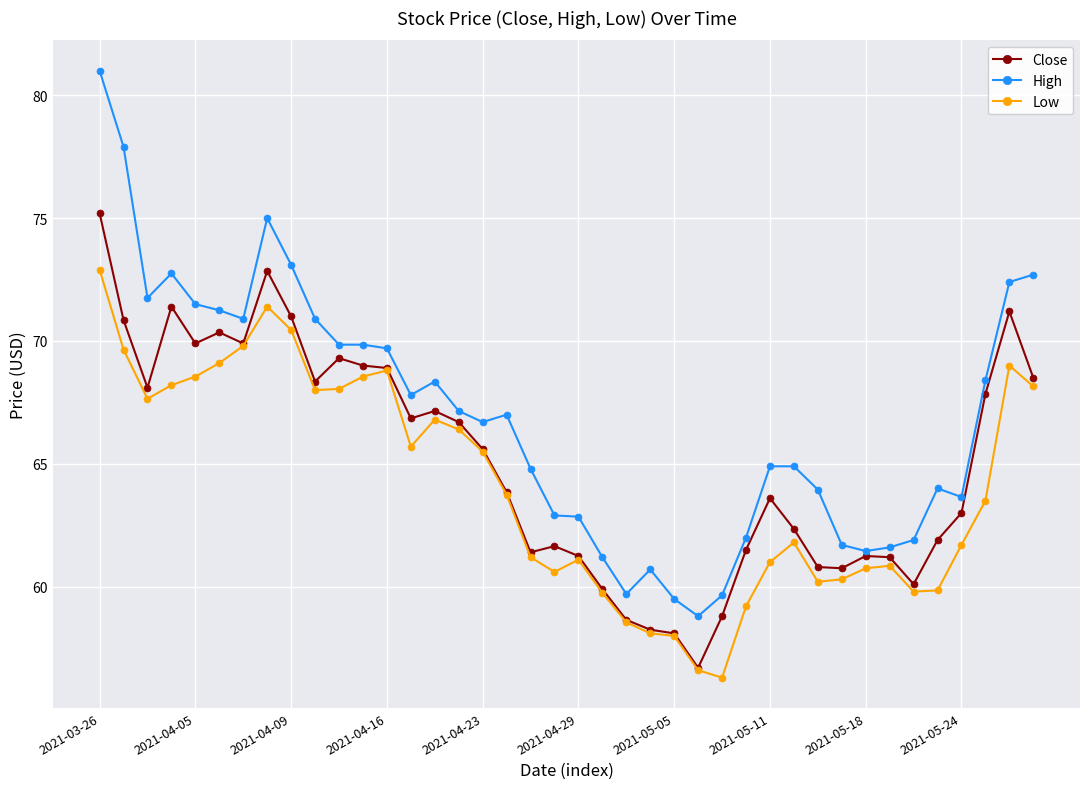

What is the greatest value displayed?

81.0